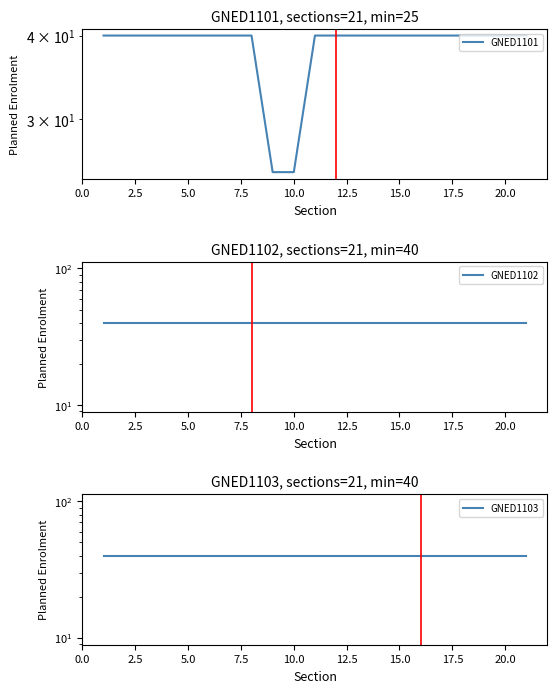

What is the maximum value shown in the chart?

40